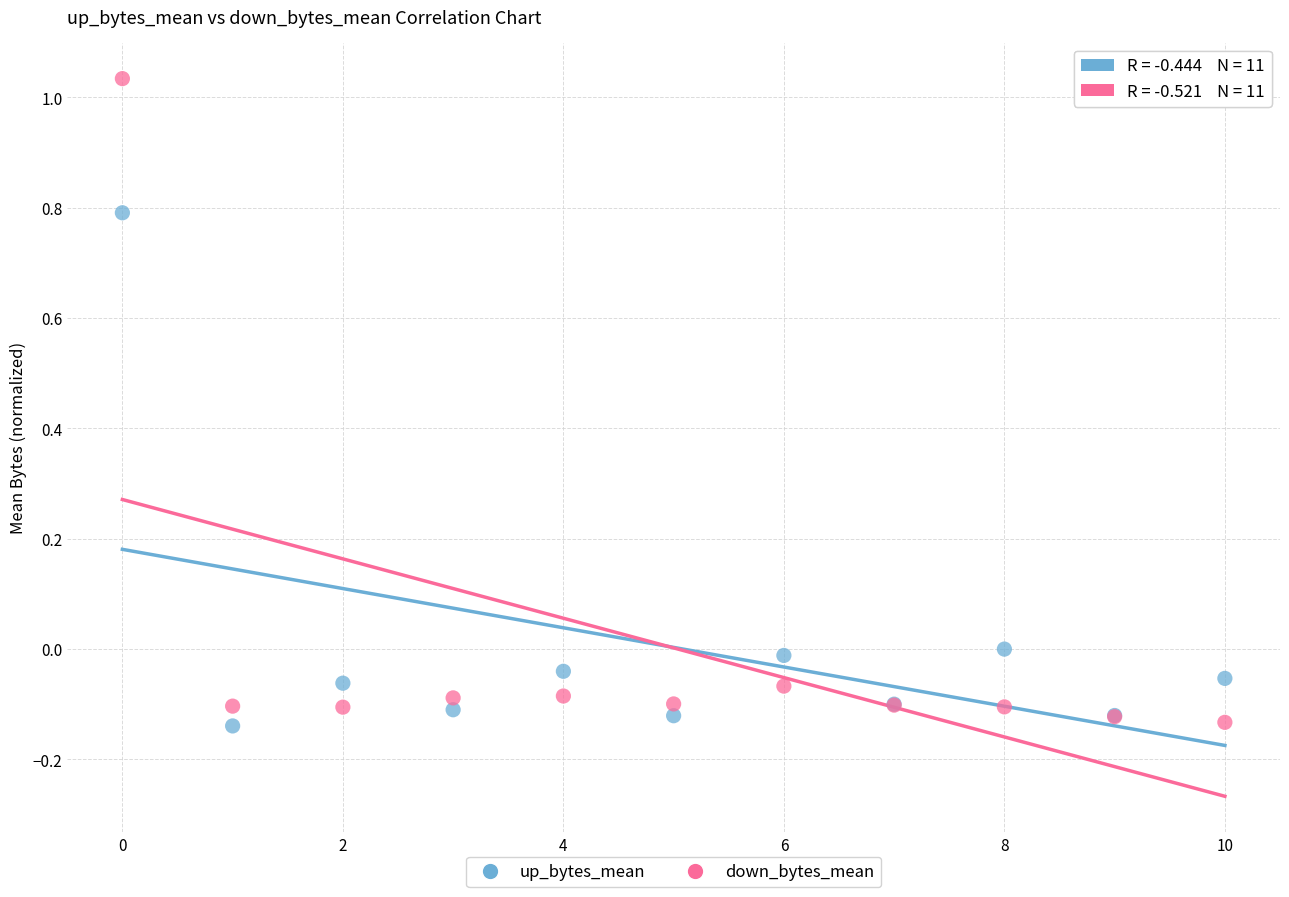

Which series has the widest spread of Y values?

down_bytes_mean